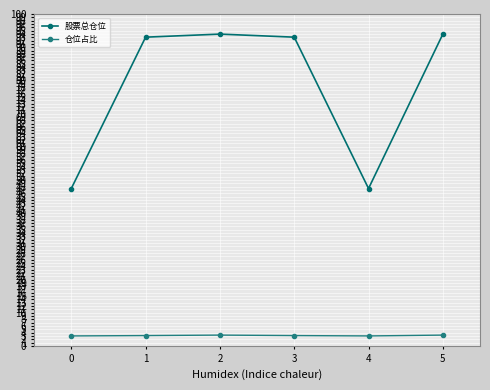

How many categories are shown in the chart?

6